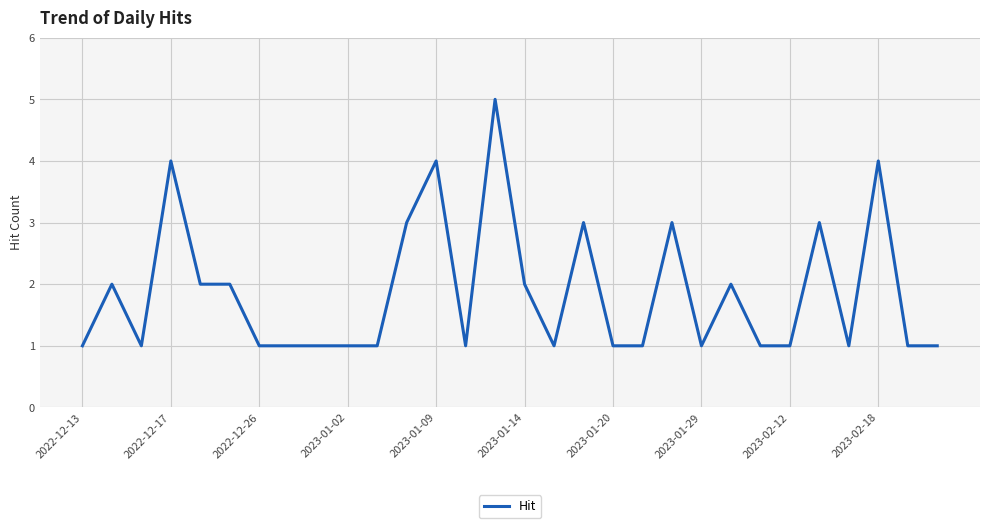

What is the greatest value displayed?

5